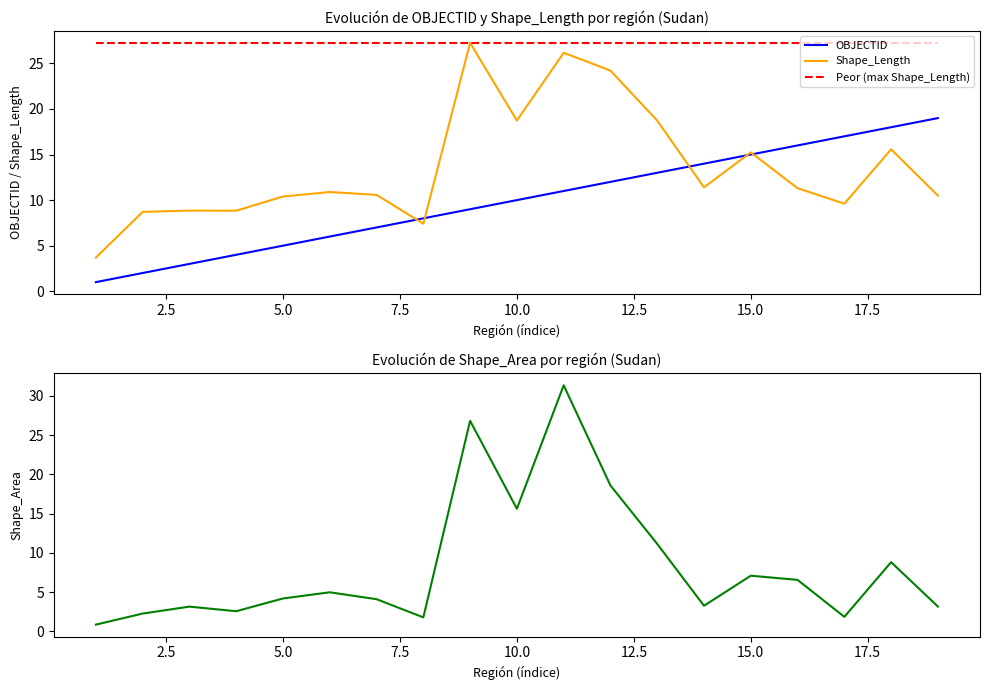

What is the lowest value of the Peor (max Shape_Length) series?

27.3